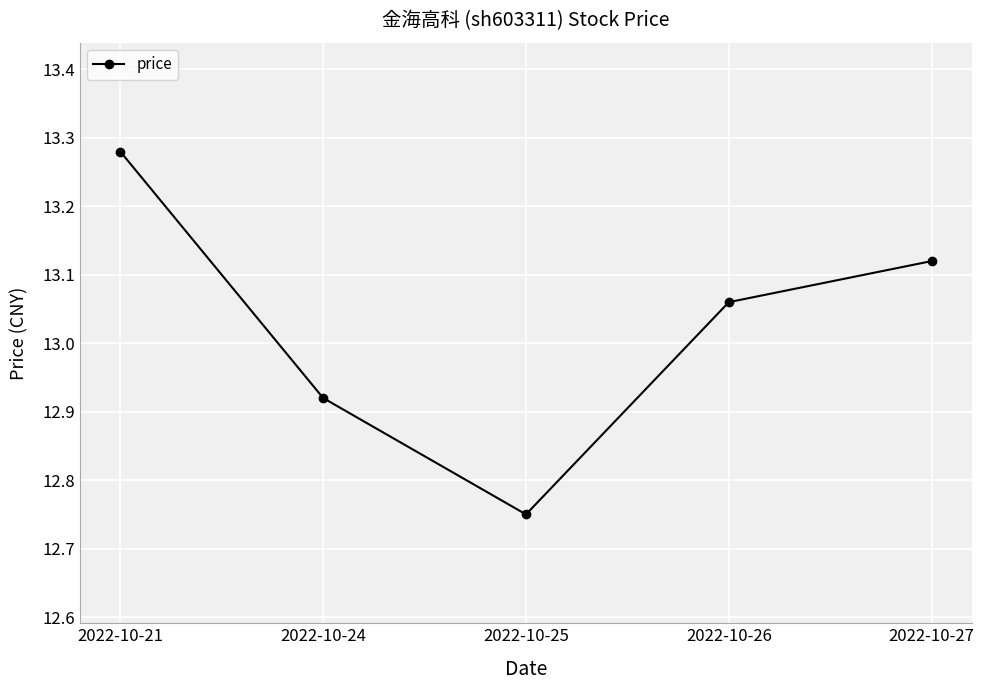

At which category does the chart reach its peak across all series?

2022-10-21